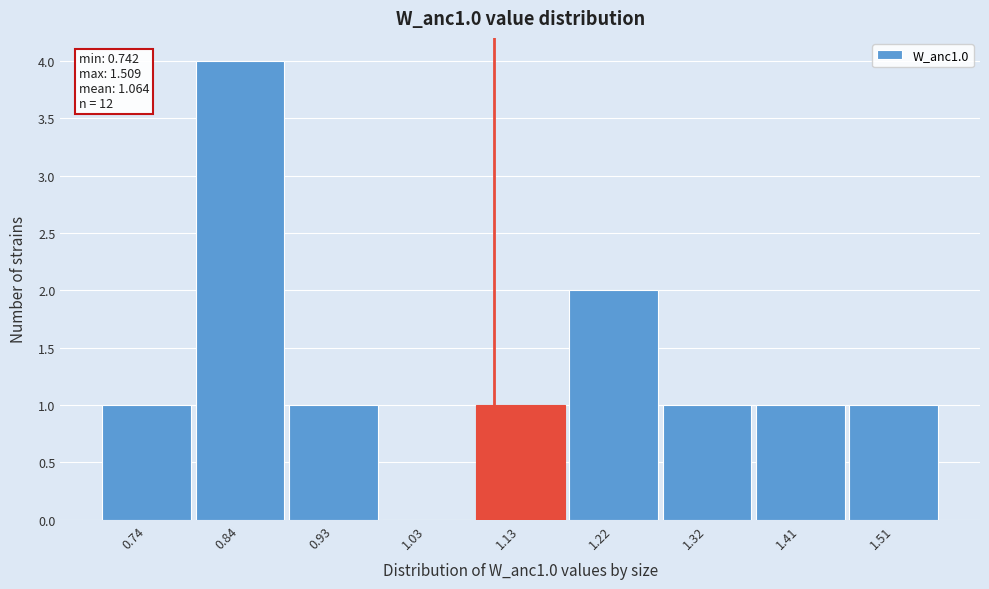

Over which range of the x-axis is the bar tallest?

0.79 to 0.88